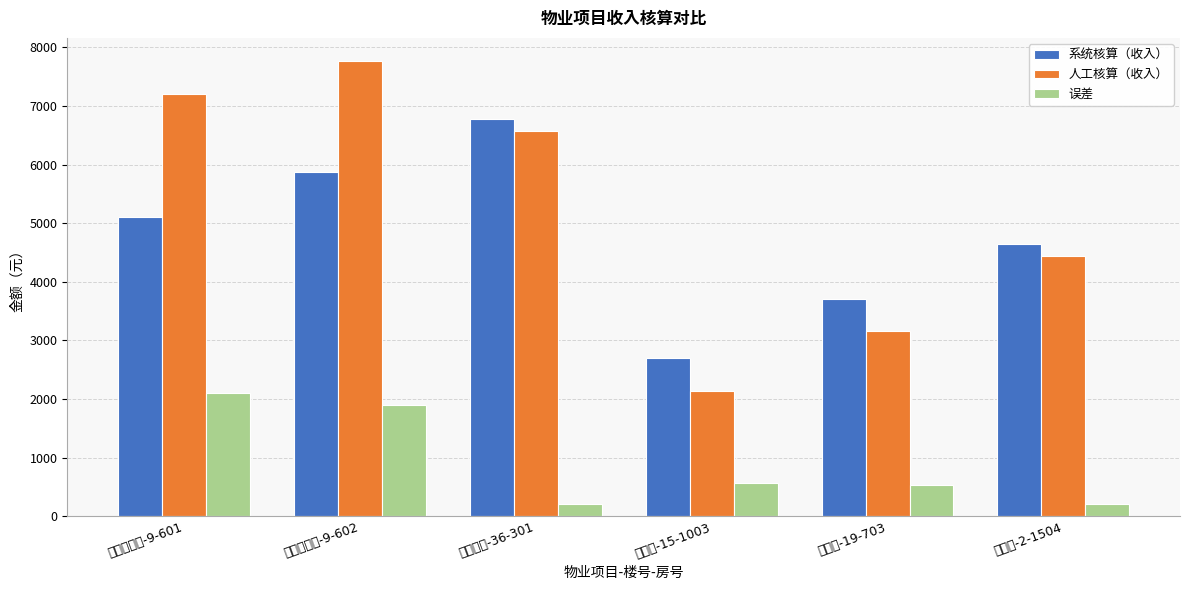

What position from the right is 永华苑-19-703?

2